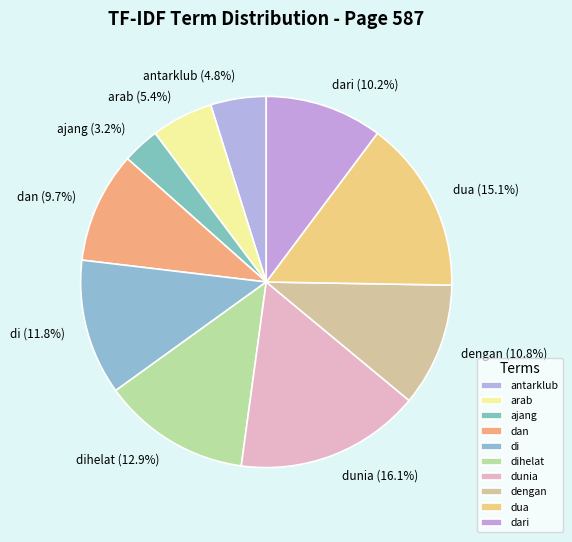

To the nearest percent, what portion does arab represent?

5%